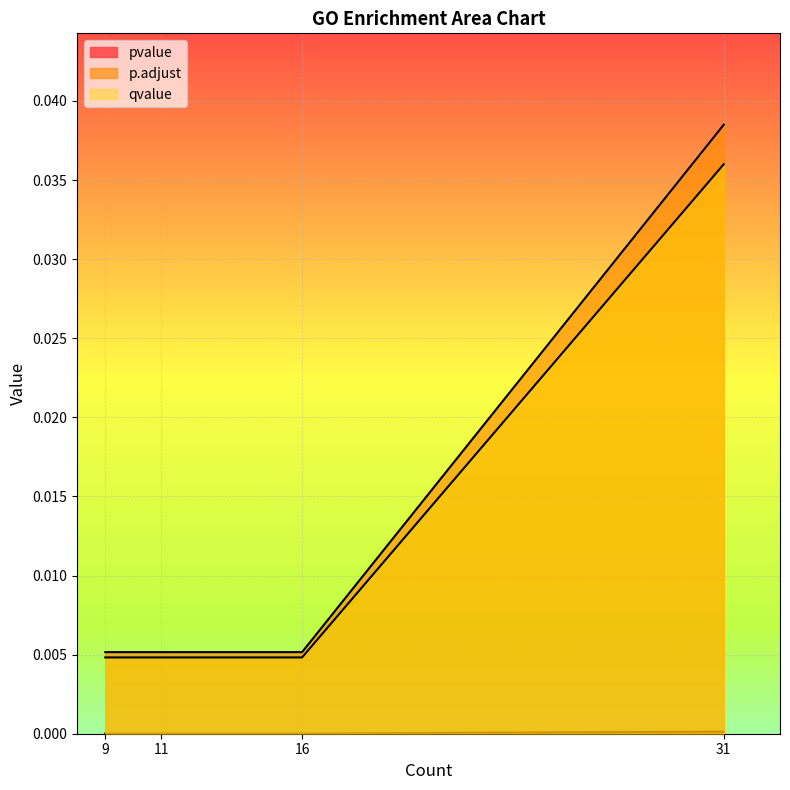

At which label does pvalue reach its minimum?

9